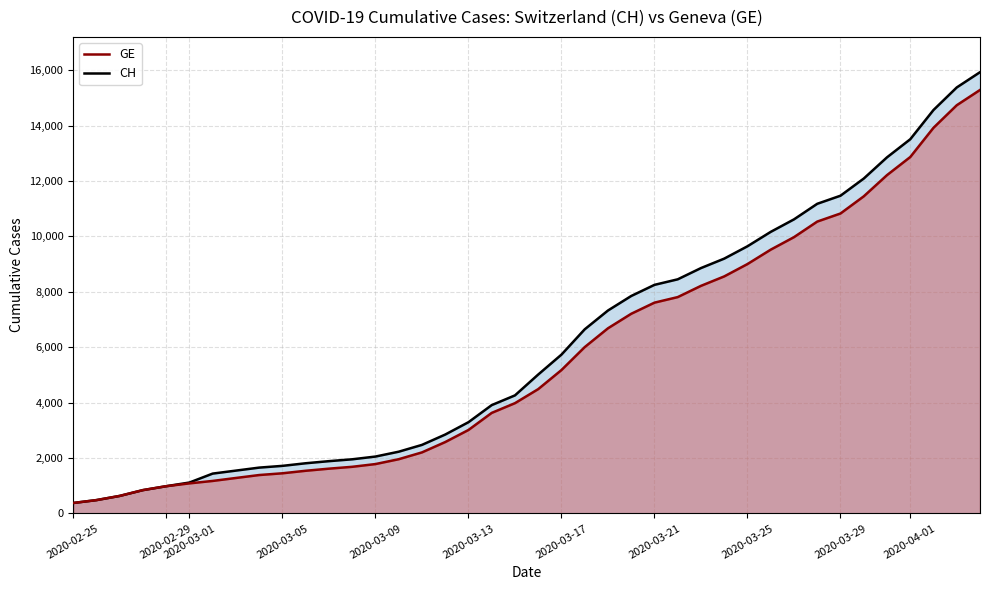

What is the greatest value displayed?

15926